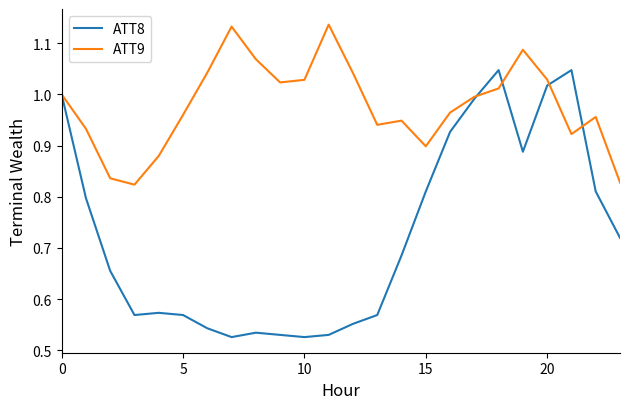

Rank the series by their average value, from lowest to highest.

ATT8, ATT9